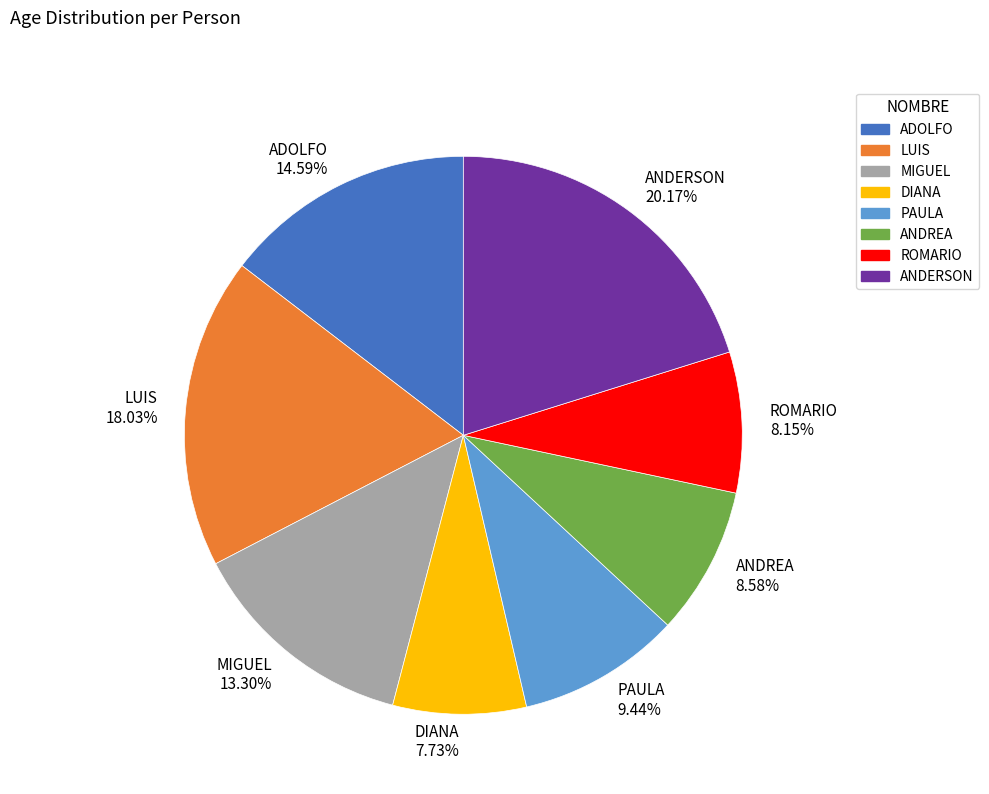

To the nearest percent, what is the difference between the LUIS and ANDREA slice percentages?

9%